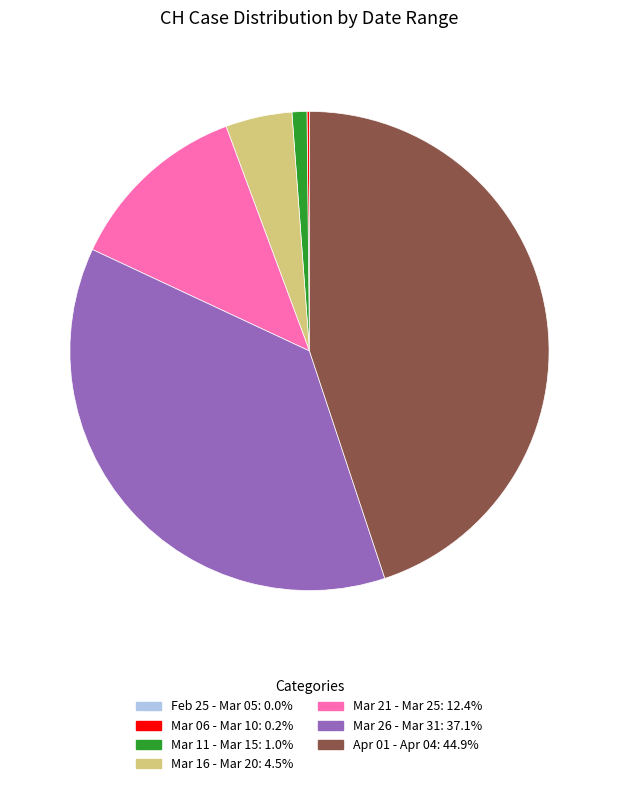

Is there any slice that represents more than half of the pie?

No